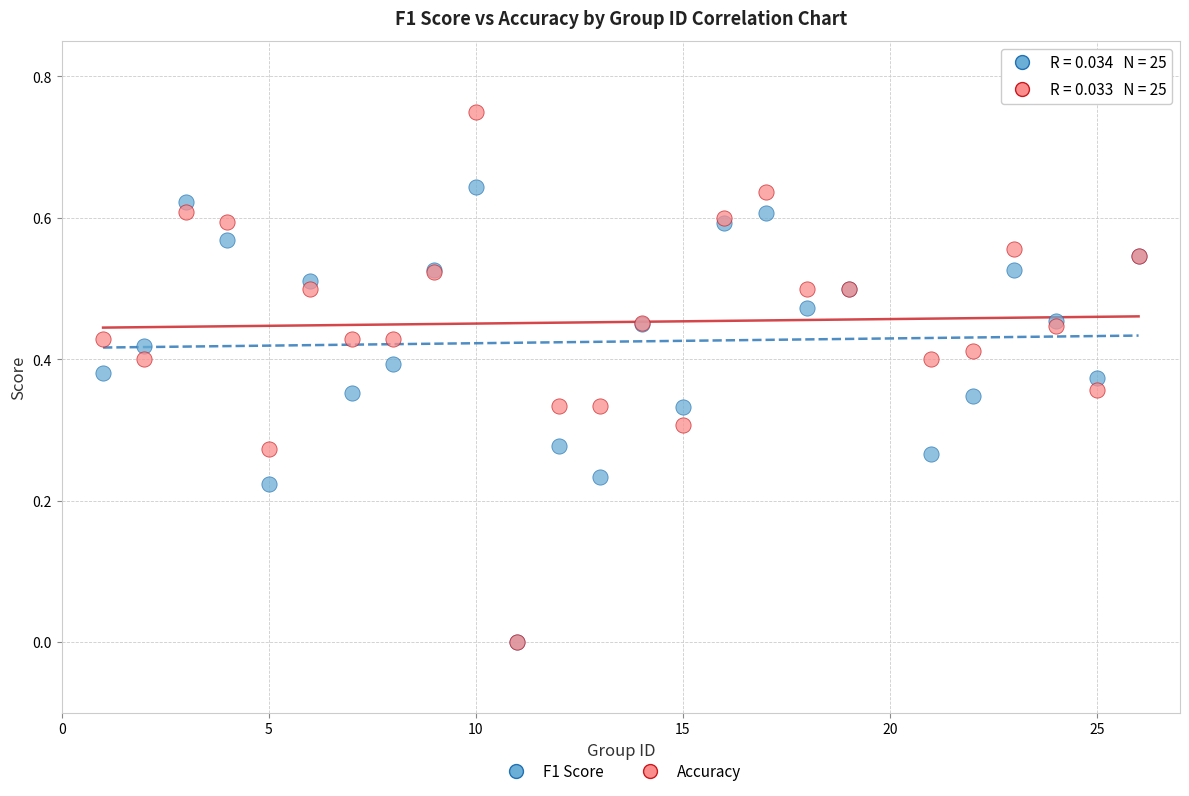

Which series contains the highest Y value?

Accuracy